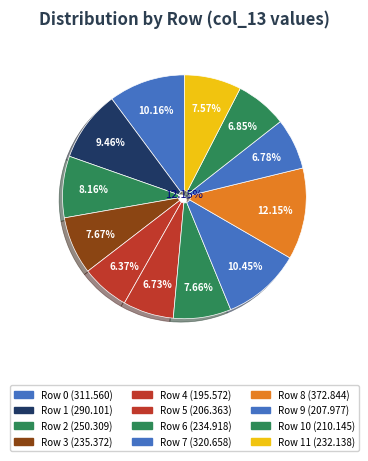

What is the change in value from 8 to 9?

-164.9